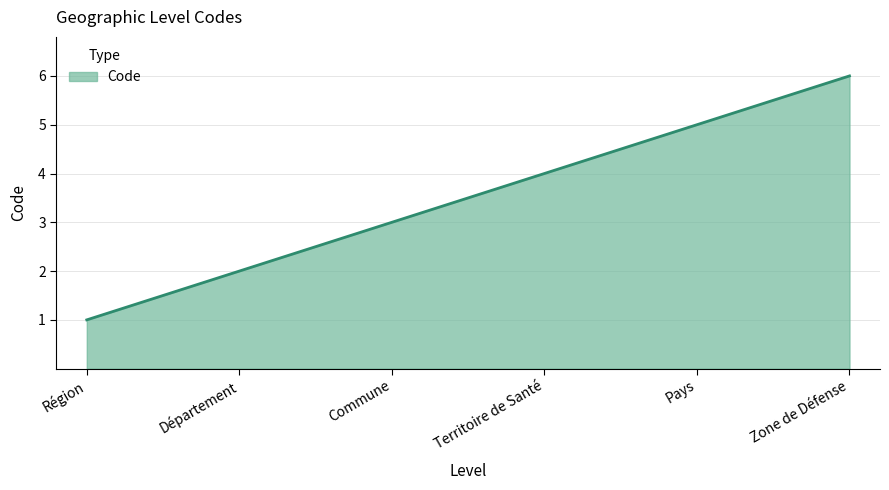

Reading left to right, extract all data points from this chart.

Région=1	Département=2	Commune=3	Territoire de Santé=4	Pays=5	Zone de Défense=6